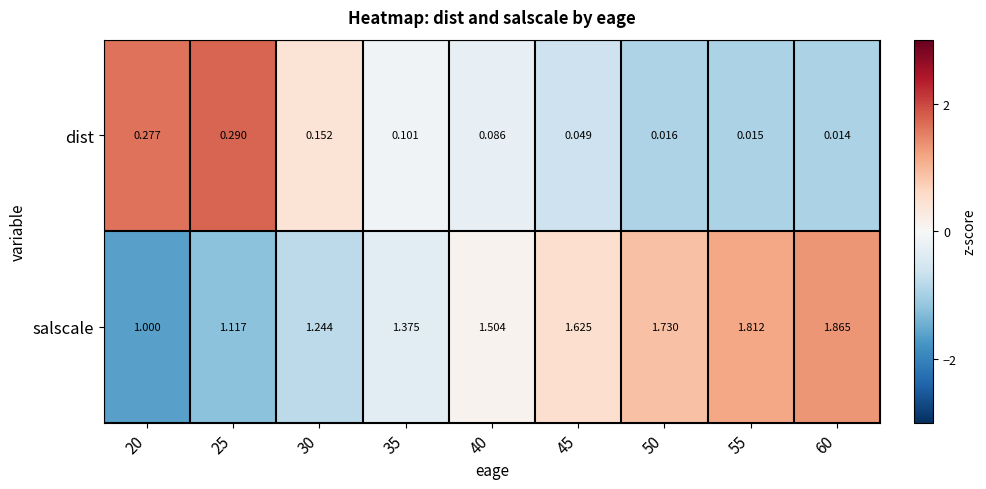

List the series in order of their peak value, lowest first.

dist, salscale